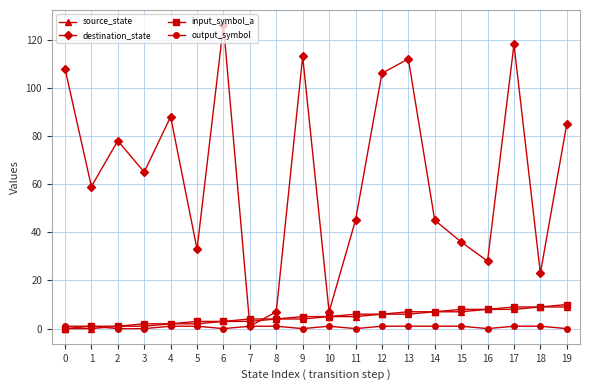

Is the value of output_symbol at 1 greater than the value of source_state at 14?

No